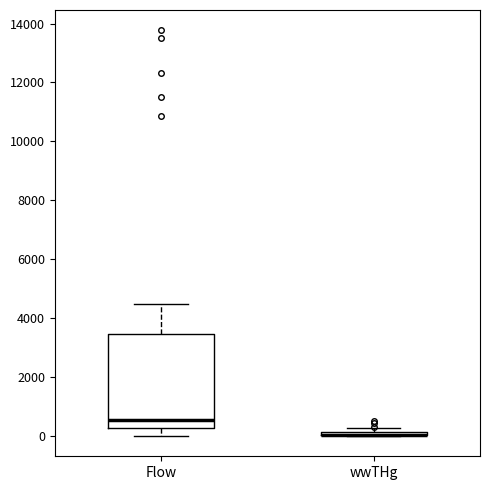

Where is the lower edge of the box for wwTHg on the y-axis? The values are not printed on the chart, so give them approximately, as read against the axis.

0